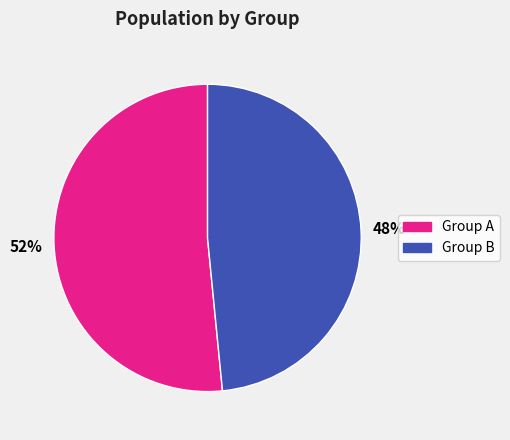

Is there a majority slice in this chart?

Yes